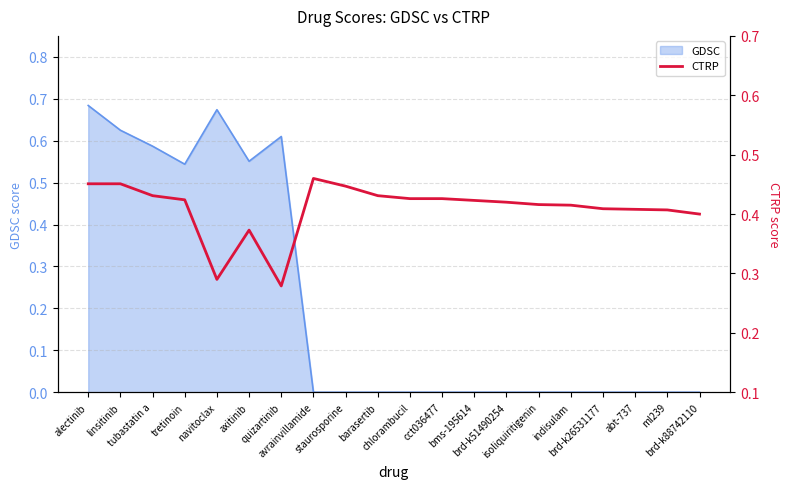

What is the difference between the maximum and minimum values?

0.2